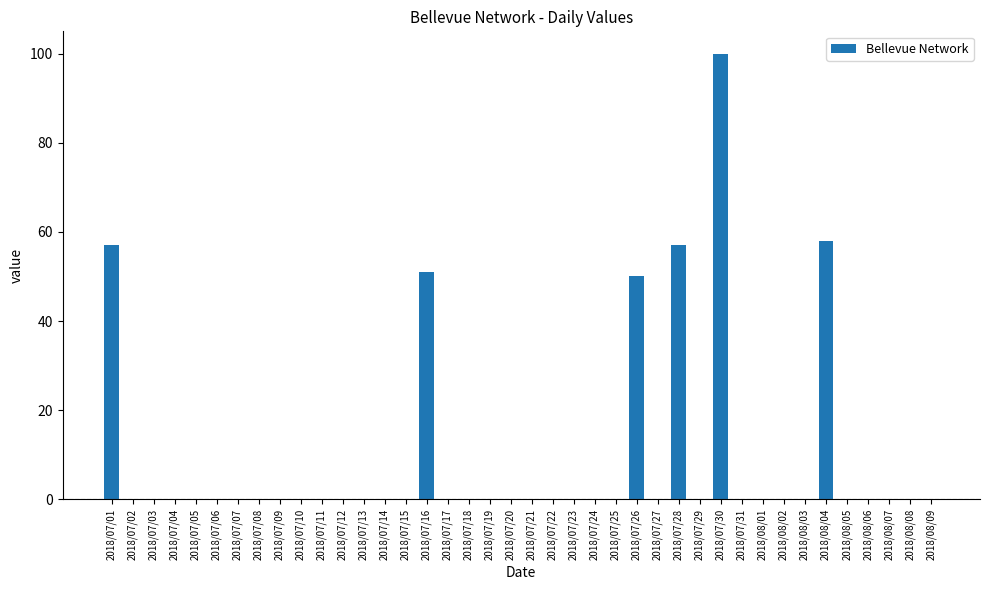

At which label is the value closest to 50?

2018/07/26